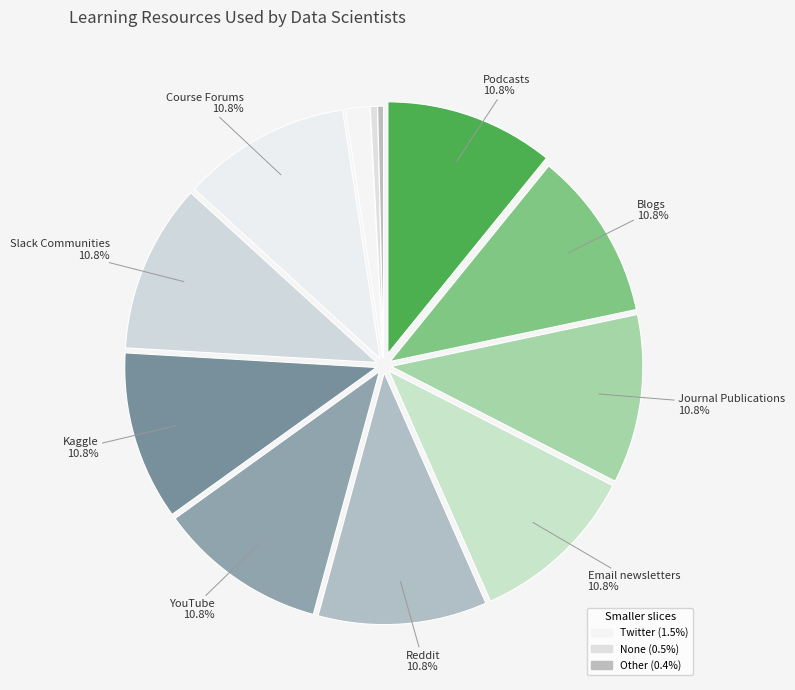

How many segments does this pie chart have?

12